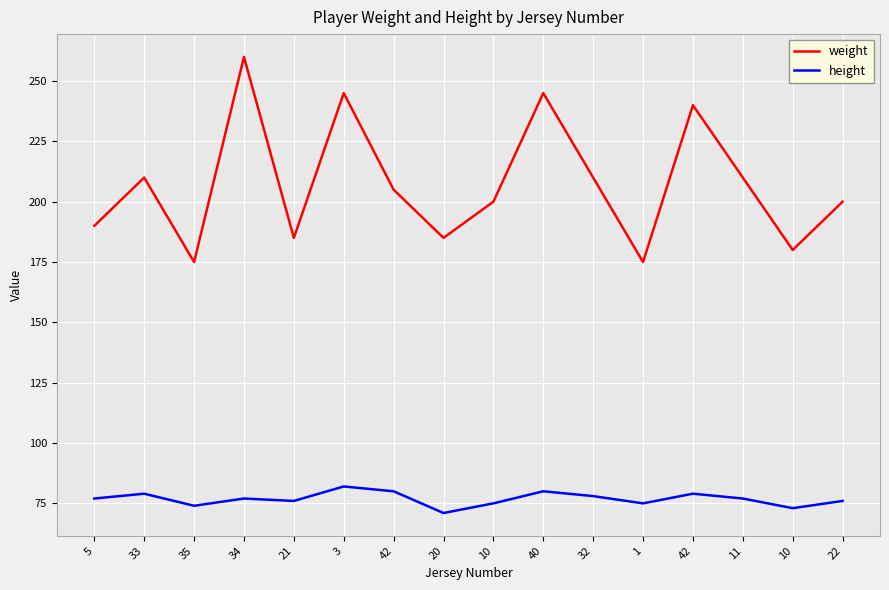

What are all the series names shown in the legend?

weight, height